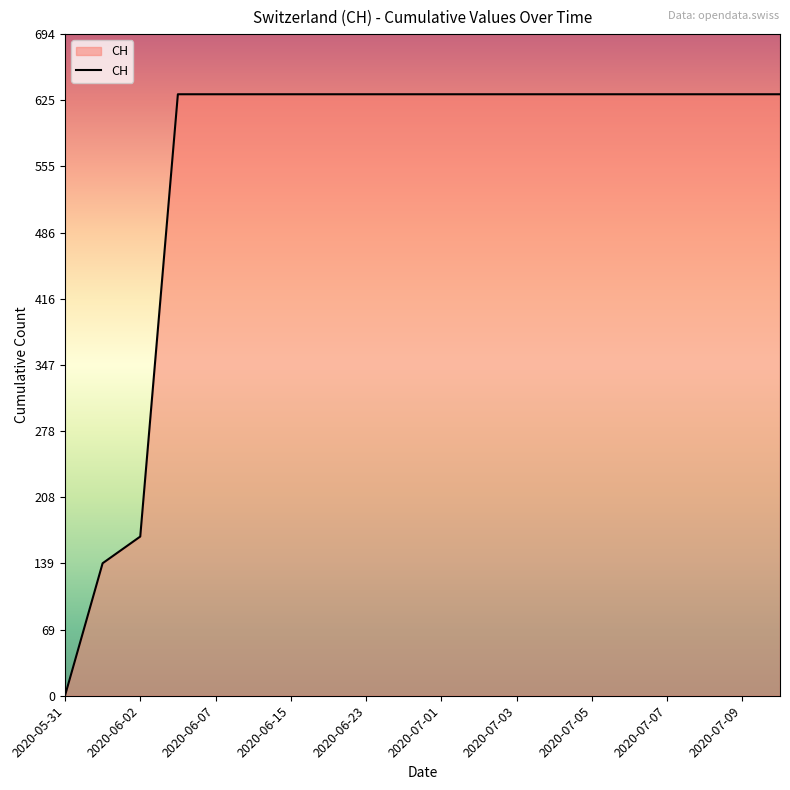

What is the maximum value shown in the chart?

631